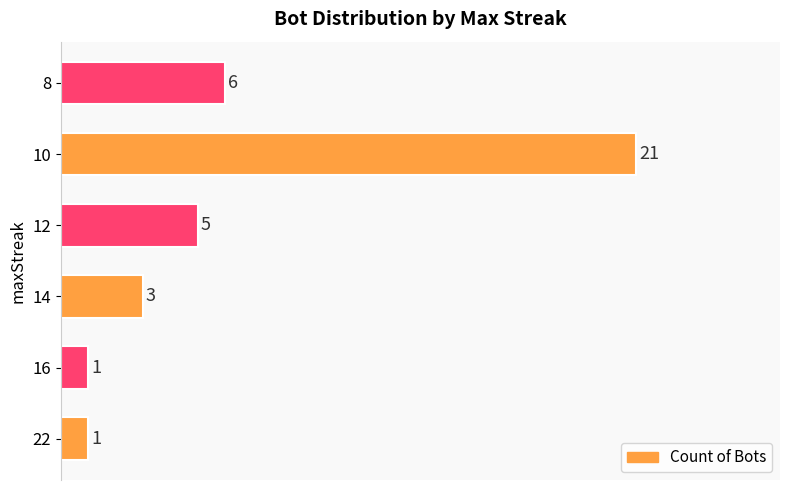

What is the sum of all values?

37